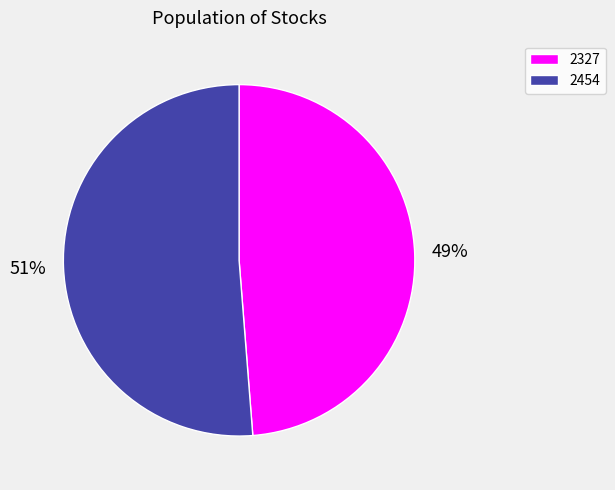

To the nearest percent, what is the combined percentage of 2327 and 2454?

100%